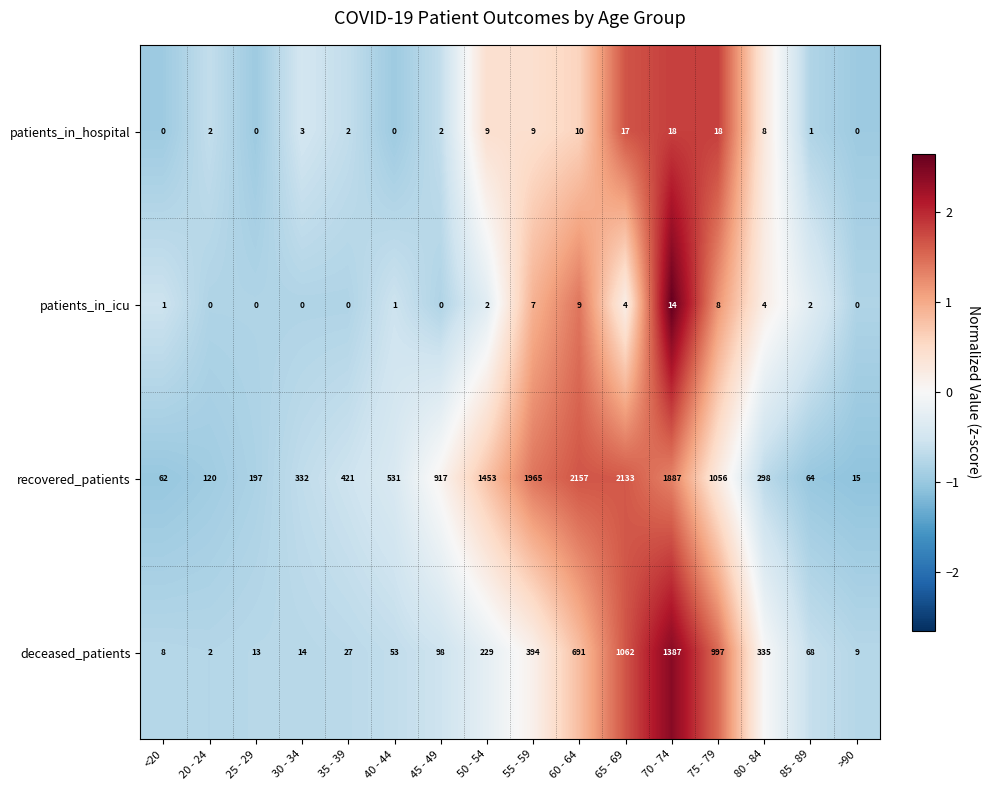

How many values in patients_in_hospital are above zero?

12